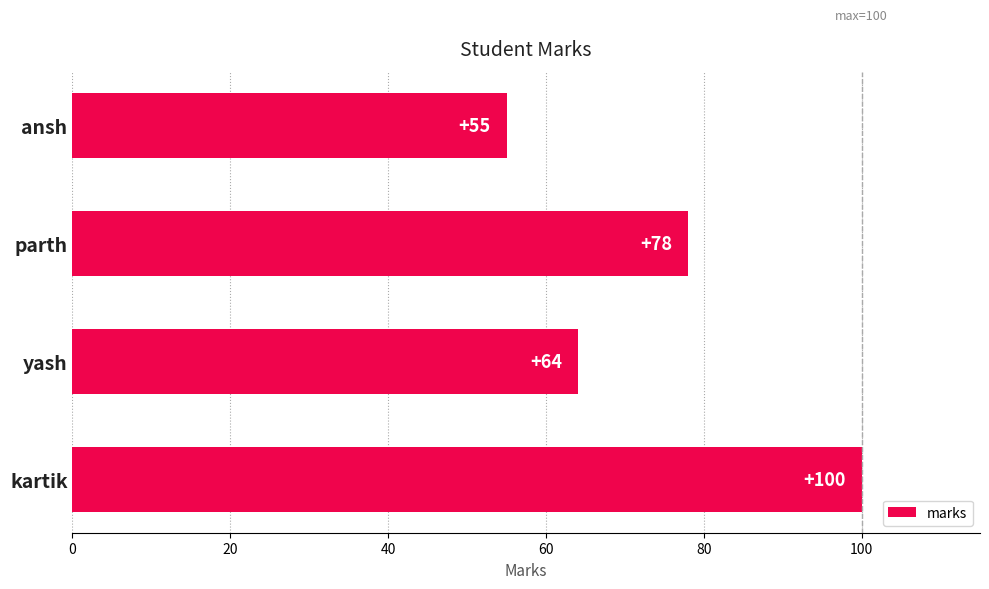

Reading bottom to top, transcribe all the data shown in this chart.

kartik=100	yash=64	parth=78	ansh=55